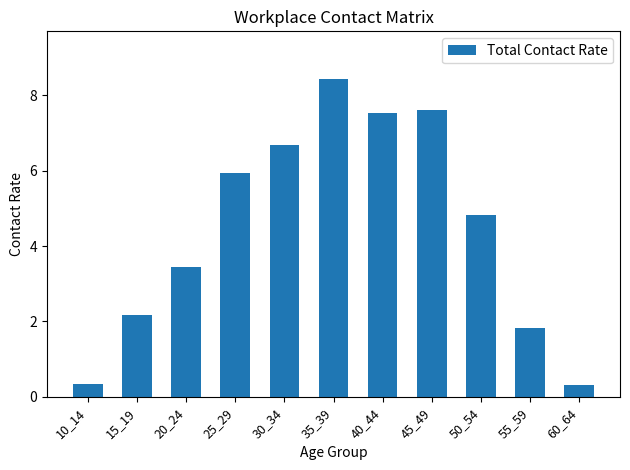

Where does the data first go above 4?

25_29